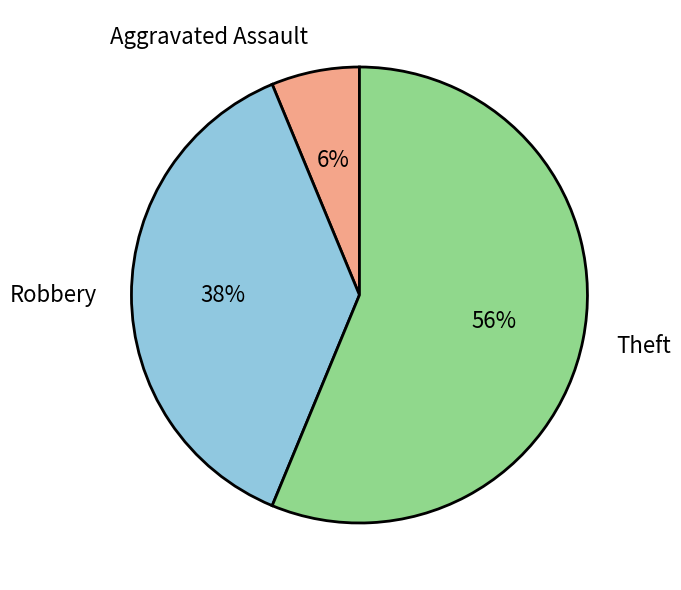

Between Theft and Aggravated Assault, which is larger?

Theft